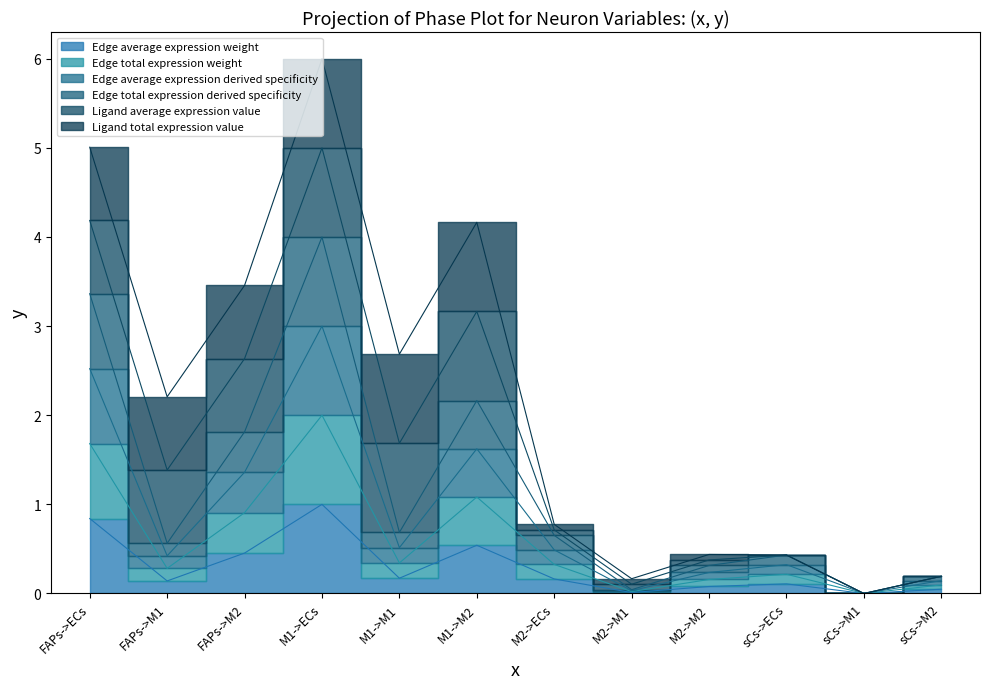

At which category does Edge average expression weight reach its first local peak?

M1->ECs